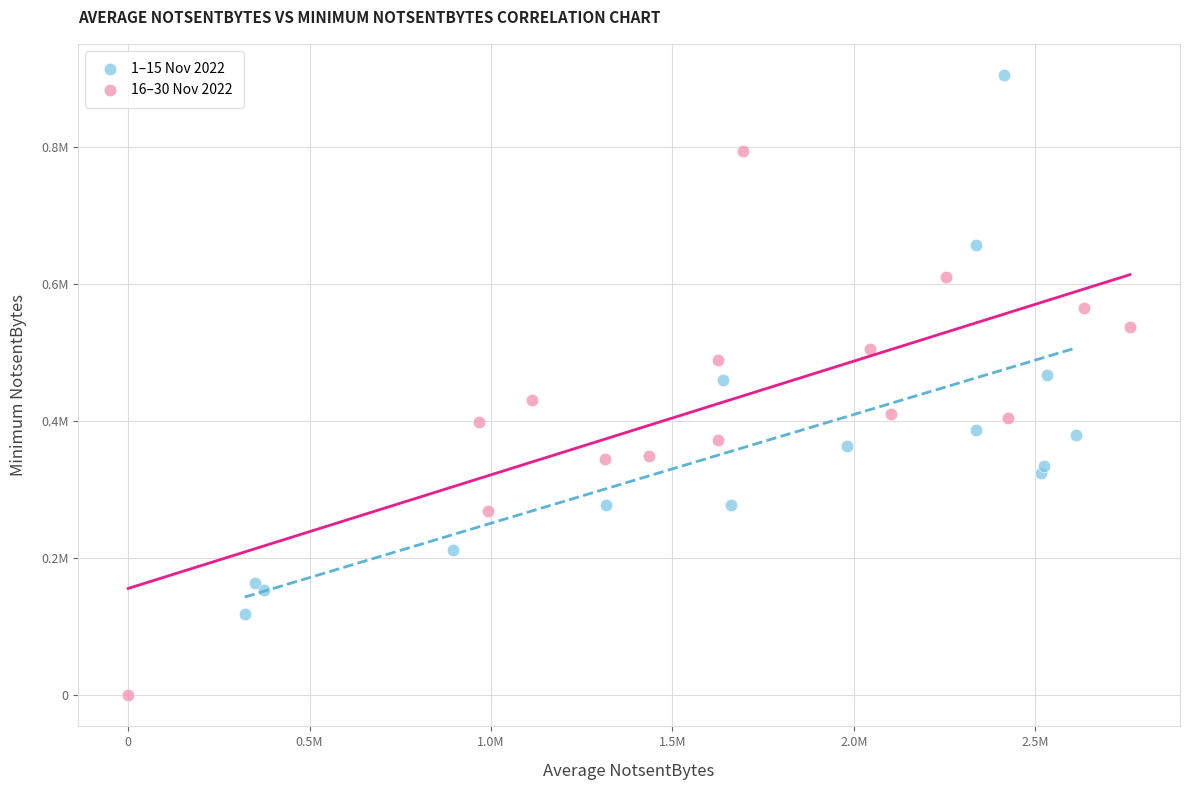

Which series contains the highest Y value?

1–15 Nov 2022